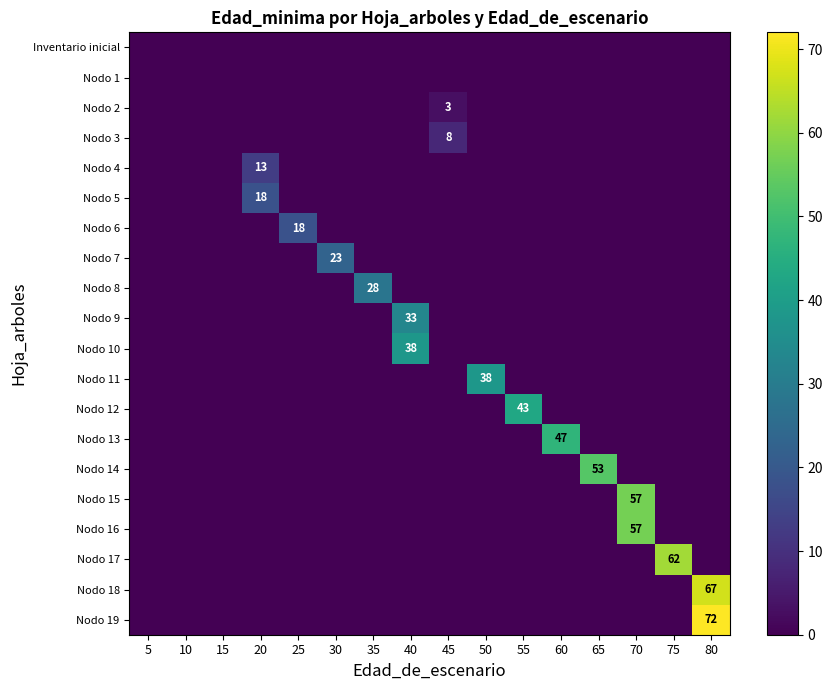

The value of Nodo 12 at 70 is 28. True or false?

False